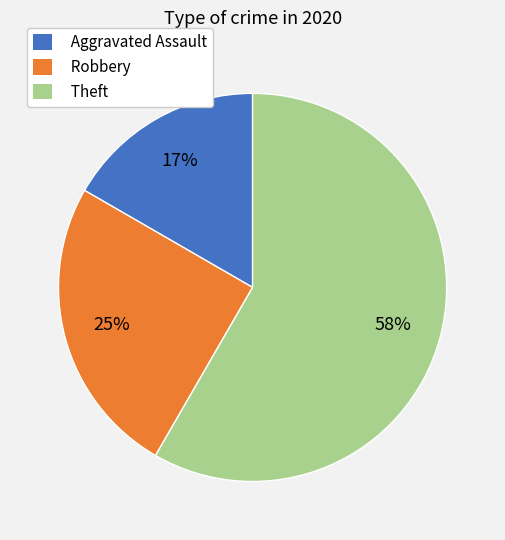

The Robbery slice represents 39% of the pie. True or false?

False